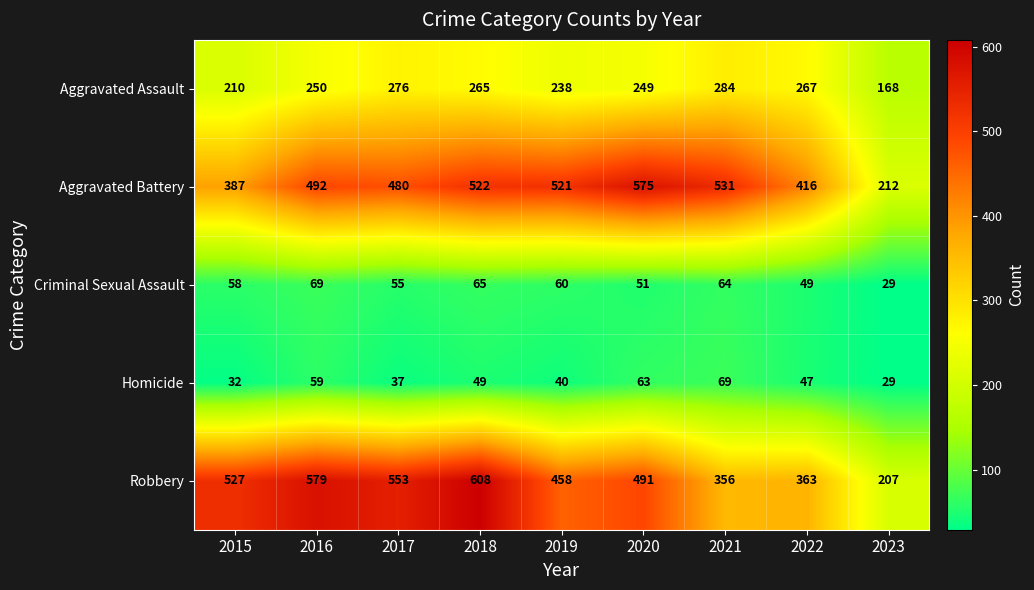

What is the greatest value displayed?

608